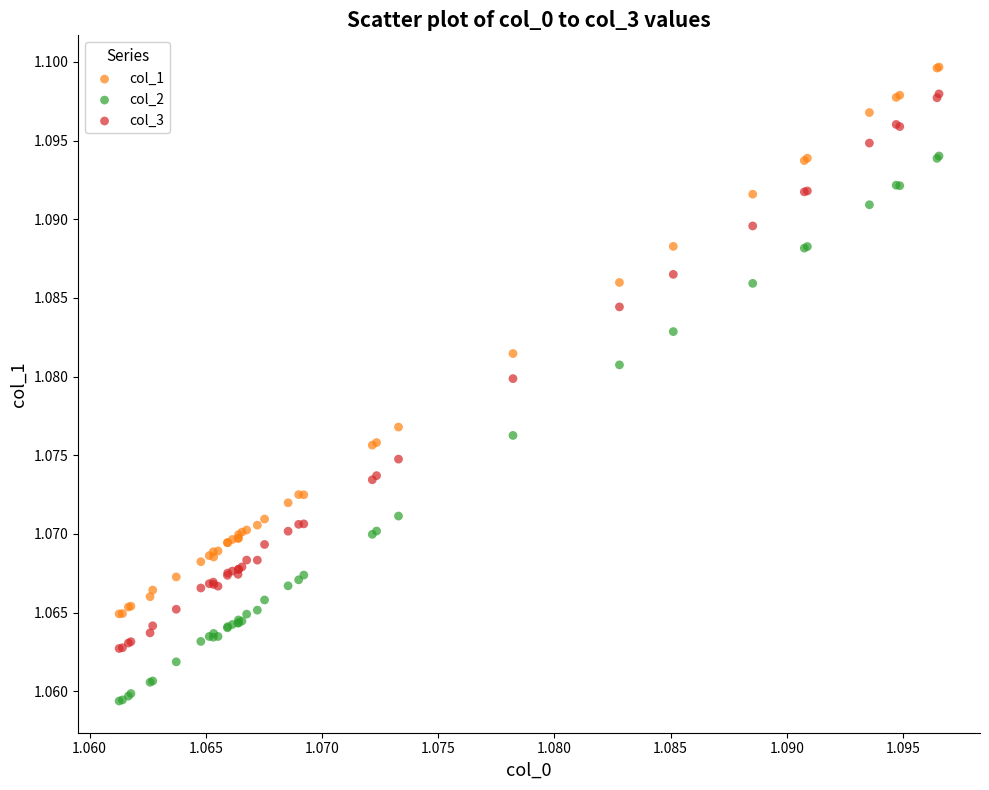

What are all the series names shown in the legend?

col_1, col_2, col_3